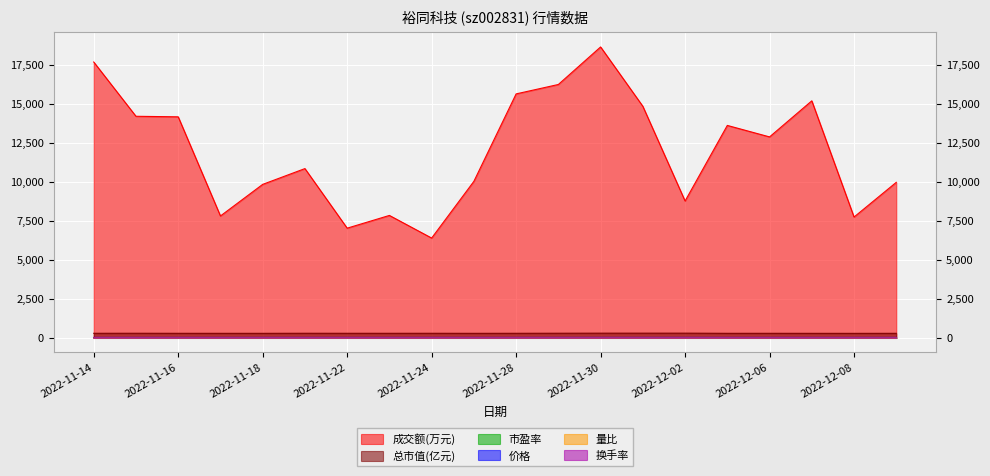

Where is 价格 nearest to the value 32?

2022-11-14